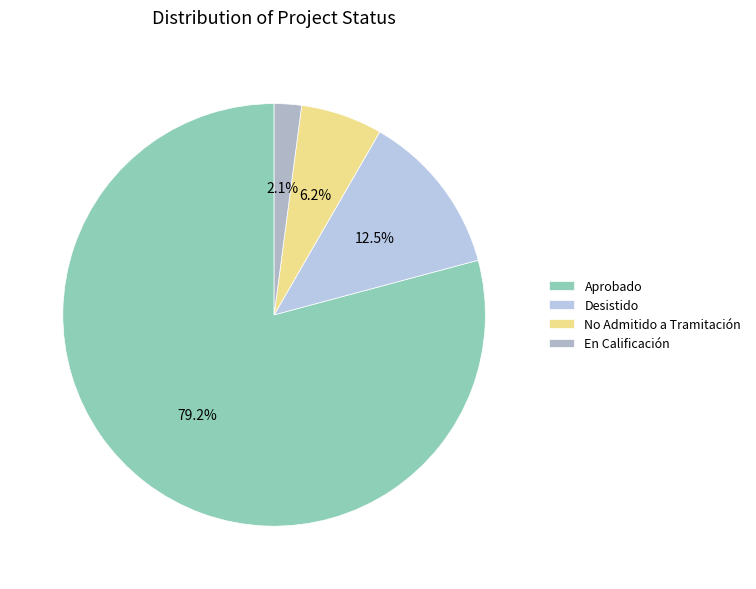

To the nearest percent, what is the combined percentage of No Admitido a Tramitación and Aprobado?

85%